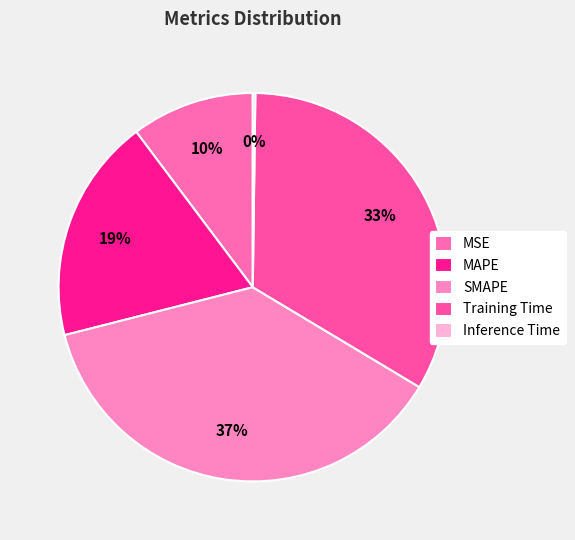

How much of the chart is everything except MSE?

89.8%